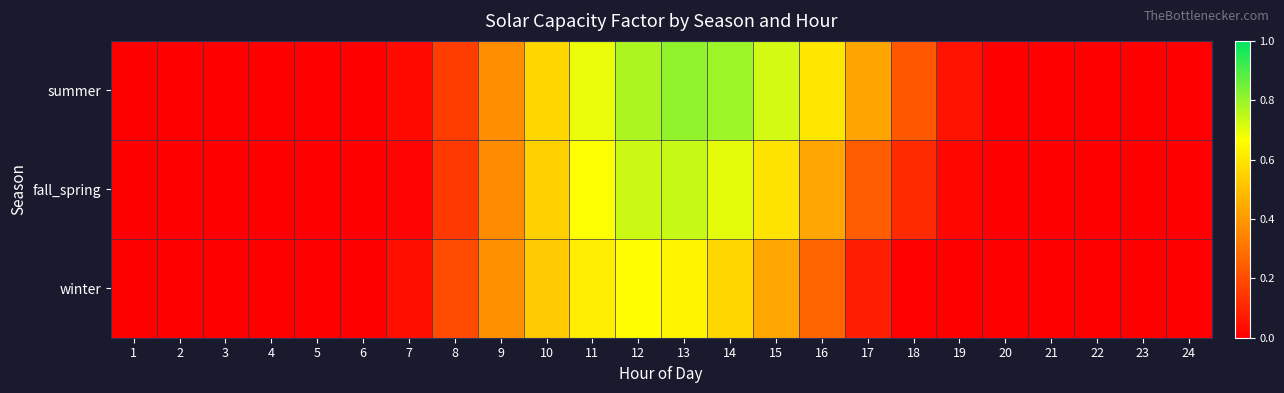

What is the greatest value displayed?

0.8